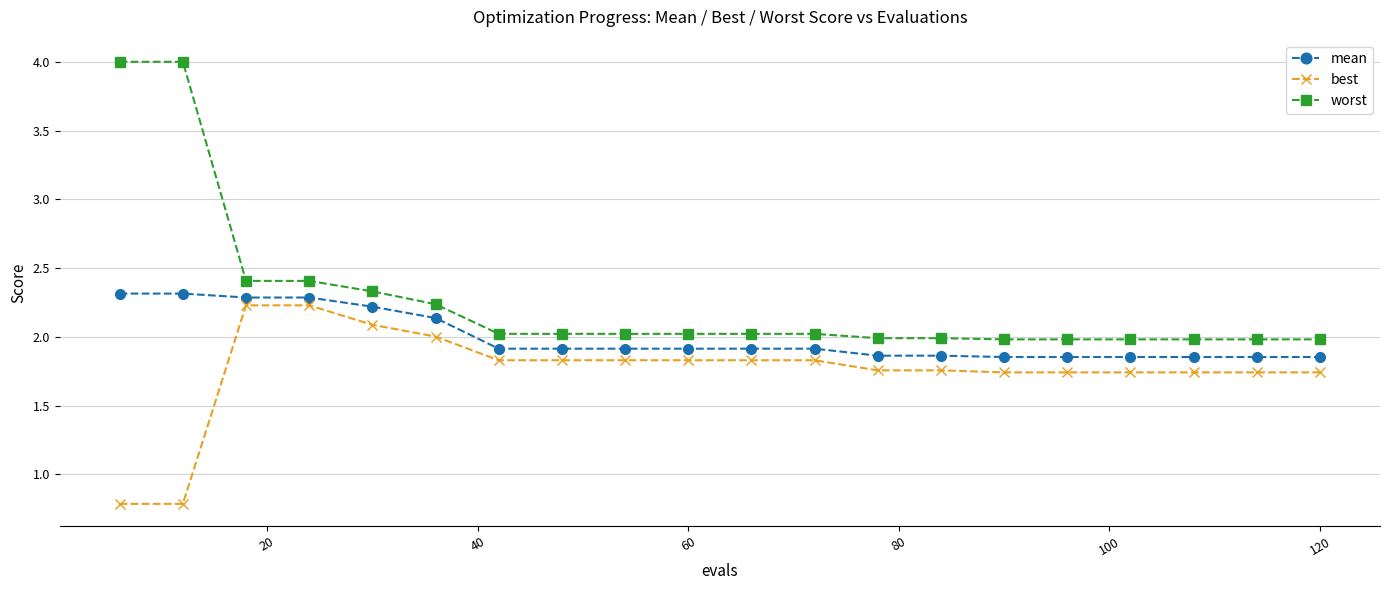

What is the difference between the second highest and minimum values in the mean series?

0.5